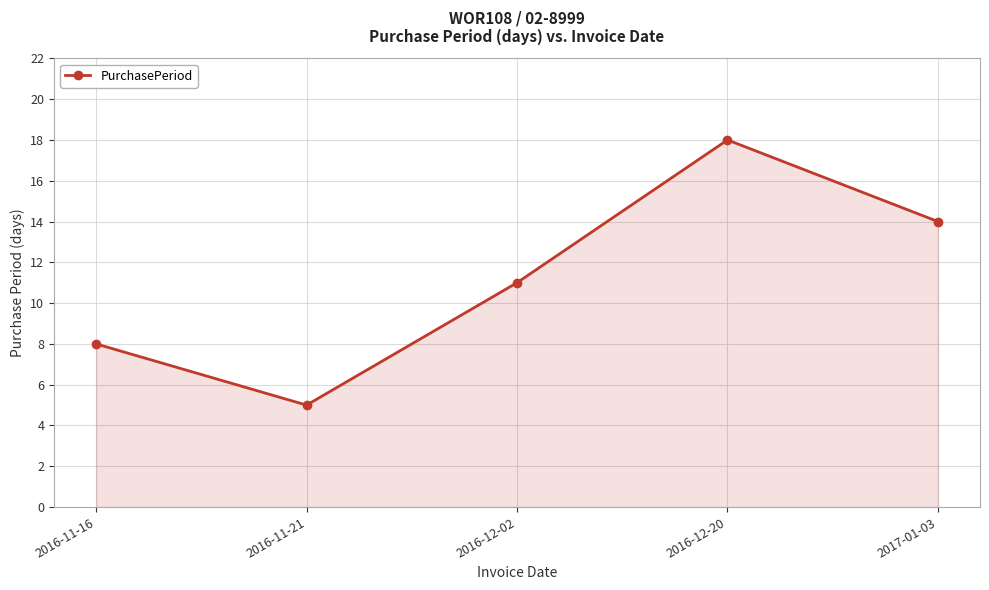

How many series are shown in this chart?

1